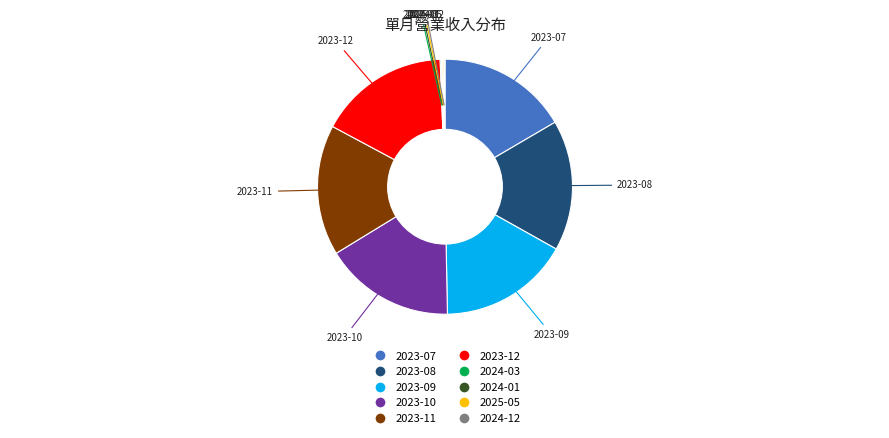

Is there any slice that represents more than half of the pie?

No